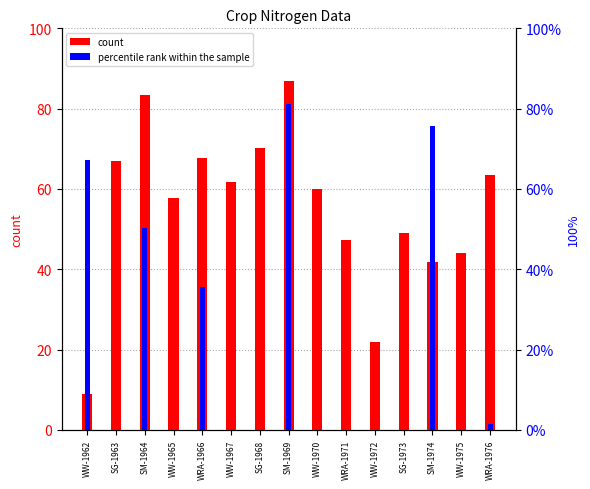

The percentile rank within the sample series shows 35.6 at WRA-1966. True or false?

True